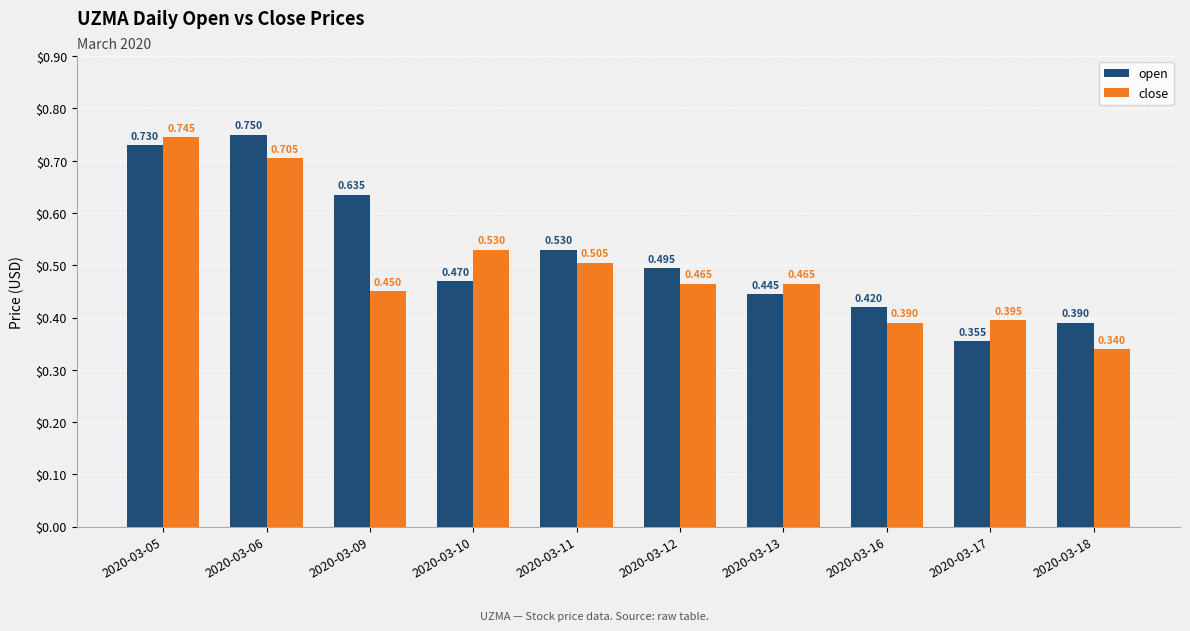

Which series has the widest spread of values?

close